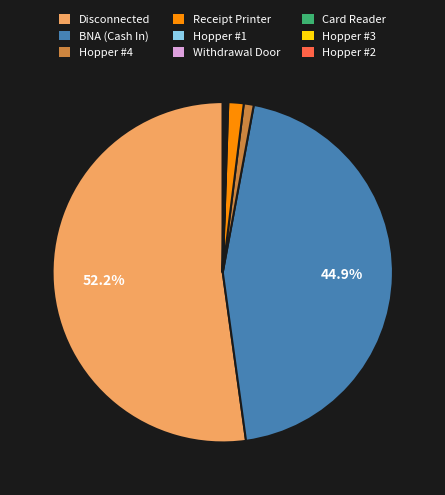

To the nearest percent, what is the difference between the largest and smallest slice percentages?

52%